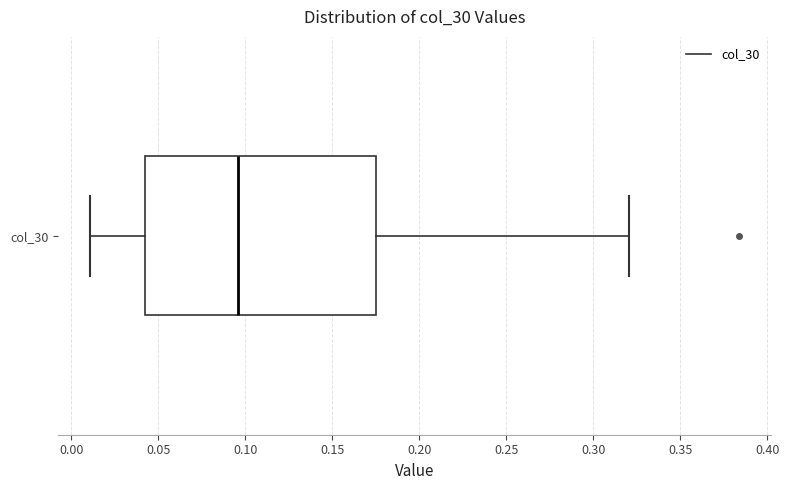

Transcribe this box plot: give where the median line is, the range the box spans, and where the two whiskers end, as read against the x-axis. The values are not printed on the chart, so give them approximately, as read against the axis.

median 0.095, box 0.045 to 0.175, whiskers 0.010 to 0.320